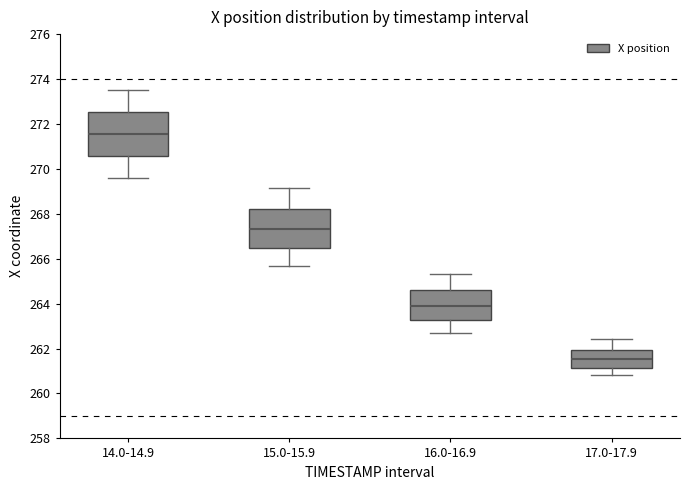

Reading left to right, transcribe this box plot: for each box, give where its median line is, the range the box spans, and where its two whiskers end, as read against the y-axis. The values are not printed on the chart, so give them approximately, as read against the axis.

14.0-14.9: median 271.6, box 270.6 to 272.6, whiskers 269.6 to 273.6
15.0-15.9: median 267.4, box 266.4 to 268.2, whiskers 265.6 to 269.2
16.0-16.9: median 264.0, box 263.2 to 264.6, whiskers 262.6 to 265.4
17.0-17.9: median 261.6, box 261.2 to 262.0, whiskers 260.8 to 262.4